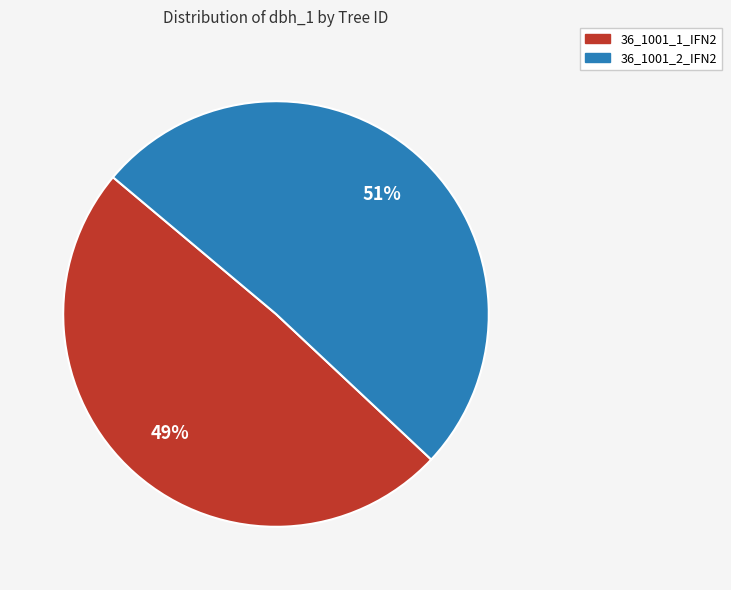

What is the majority slice?

36_1001_2_IFN2